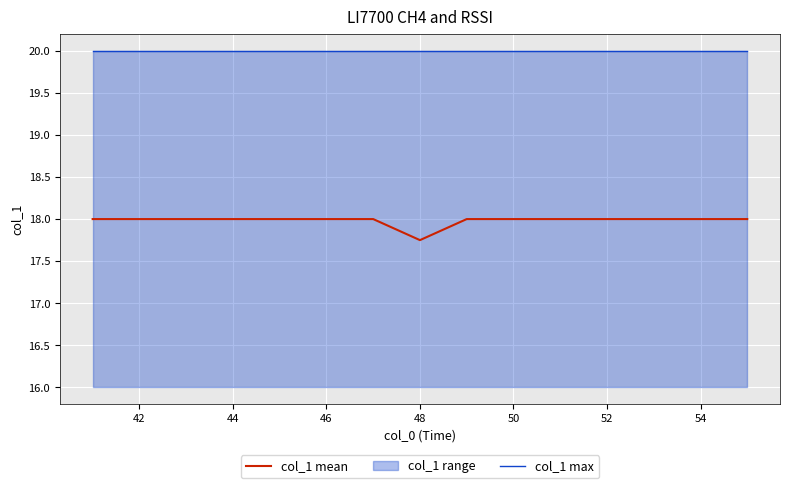

Reading right to left, transcribe all the data shown in this chart.

col_1 mean: 18.0	18.0	18.0	18.0	18.0	18.0	18.0	17.8	18.0	18.0	18.0	18.0	18.0	18.0	18.0
col_1 max: 20.0	20.0	20.0	20.0	20.0	20.0	20.0	20.0	20.0	20.0	20.0	20.0	20.0	20.0	20.0